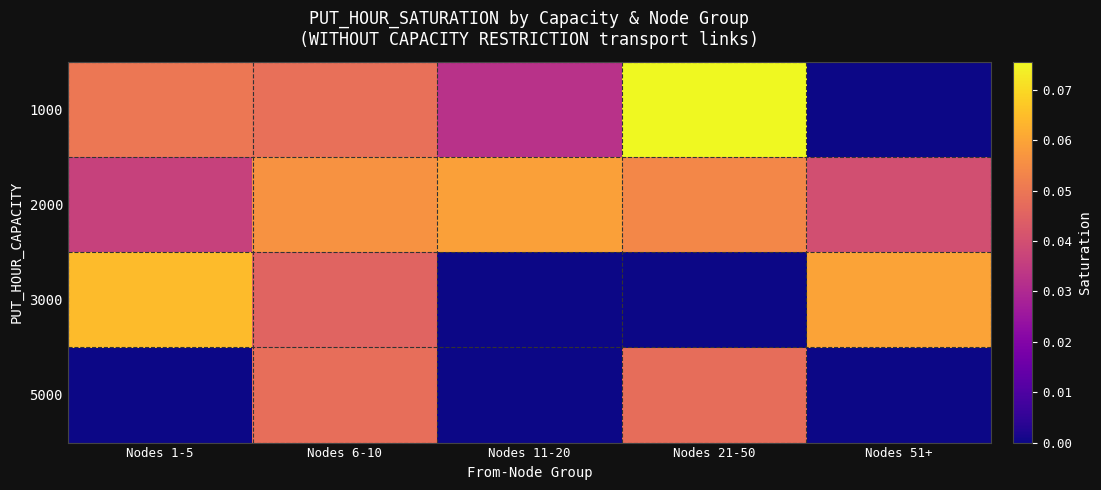

Rank the series by their maximum value, from lowest to highest.

5000, 2000, 3000, 1000